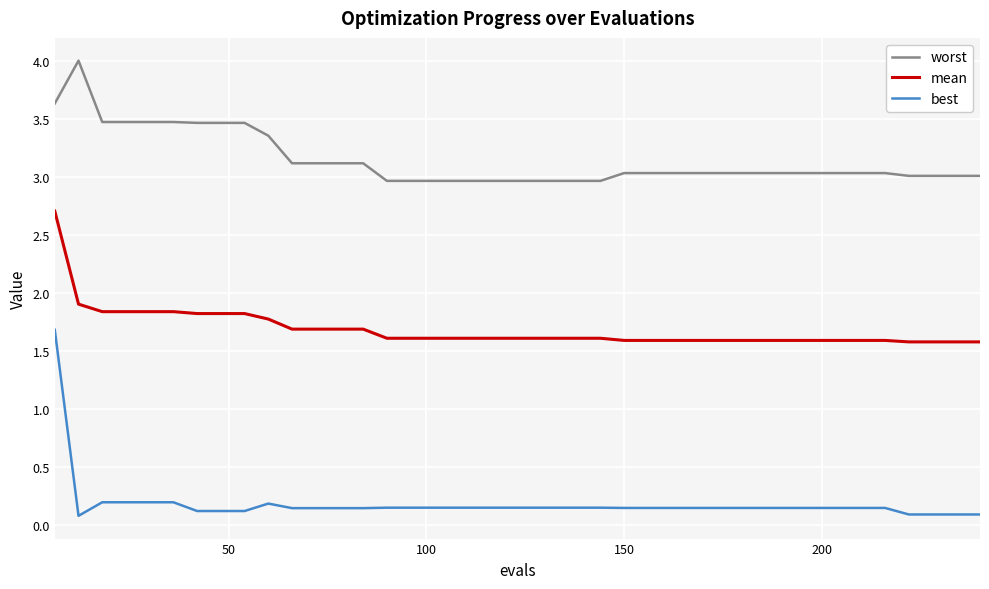

What is the minimum value for mean?

1.6